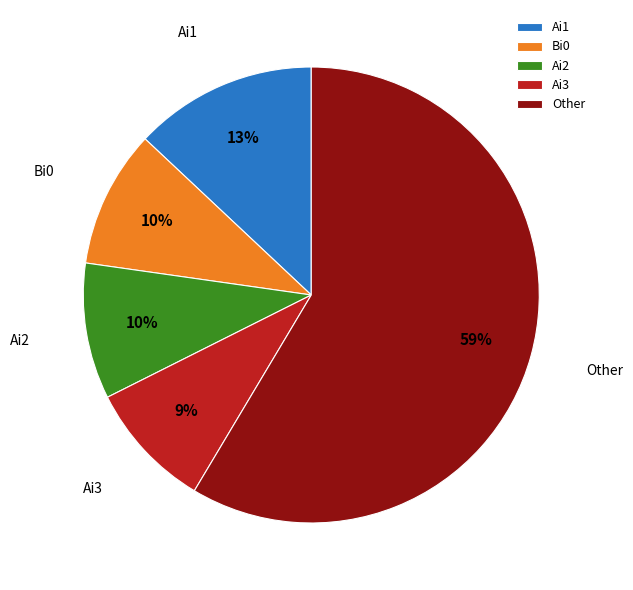

True or false: Ai2 accounts for 10% of the total.

True